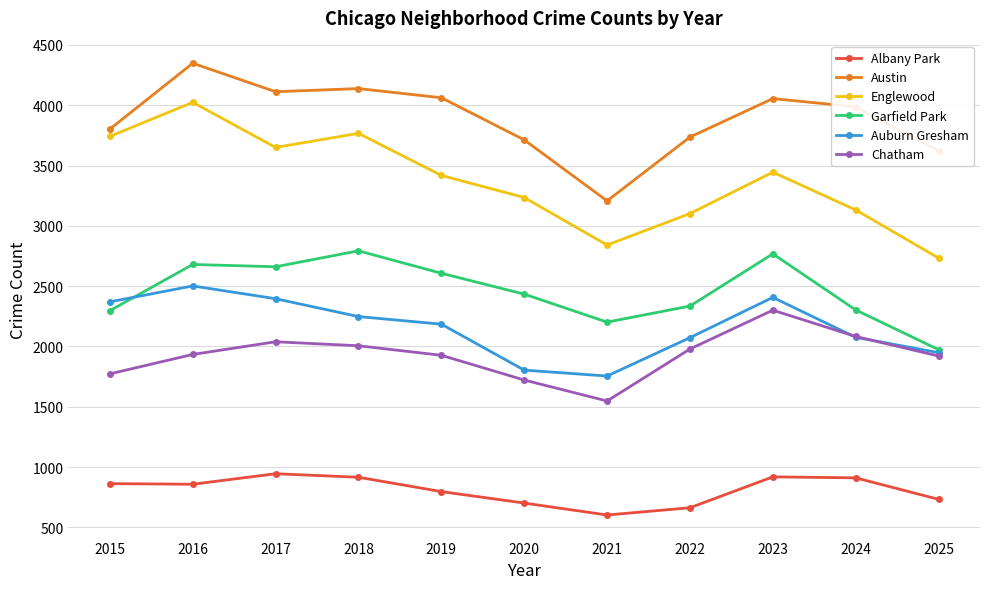

Where is the first local maximum for Austin?

2016